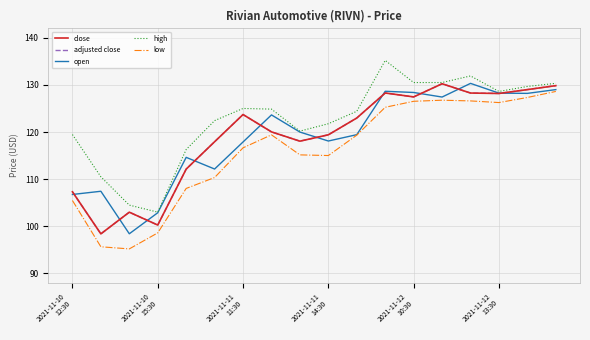

Is this an area chart (filled region under the line)?

No